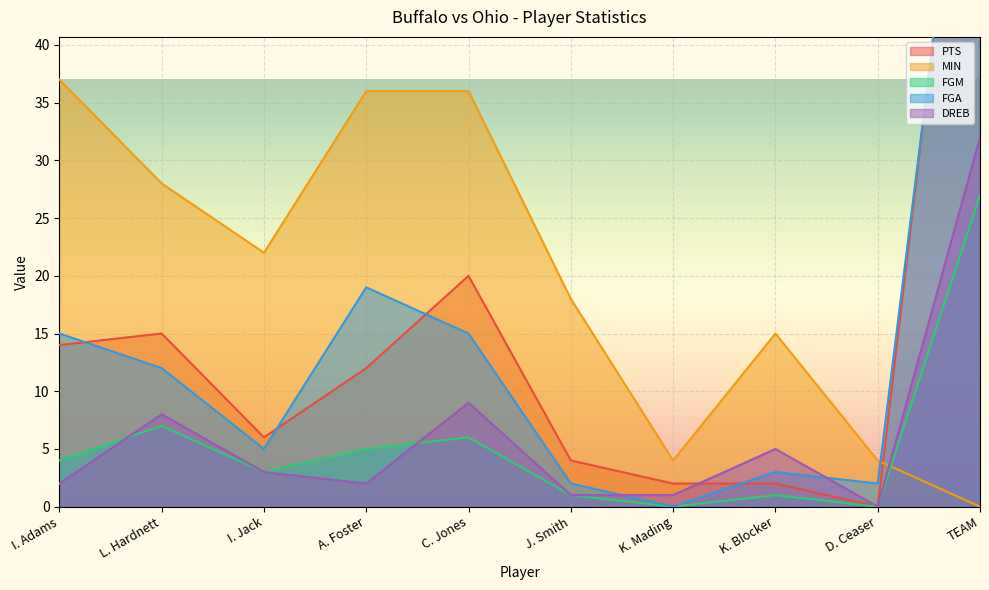

What is the maximum value shown in the chart?

75